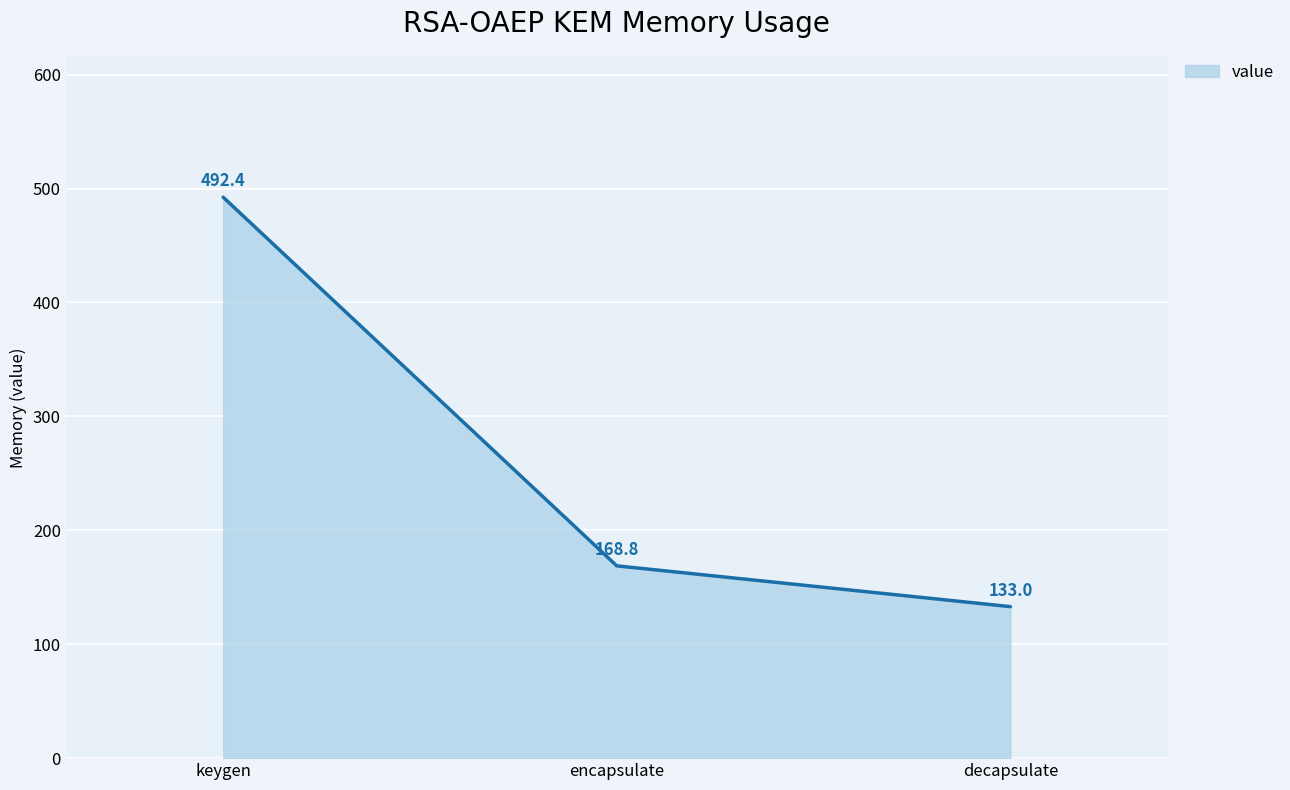

Reading left to right, extract all data points from this chart.

keygen=492.4	encapsulate=168.8	decapsulate=133.0